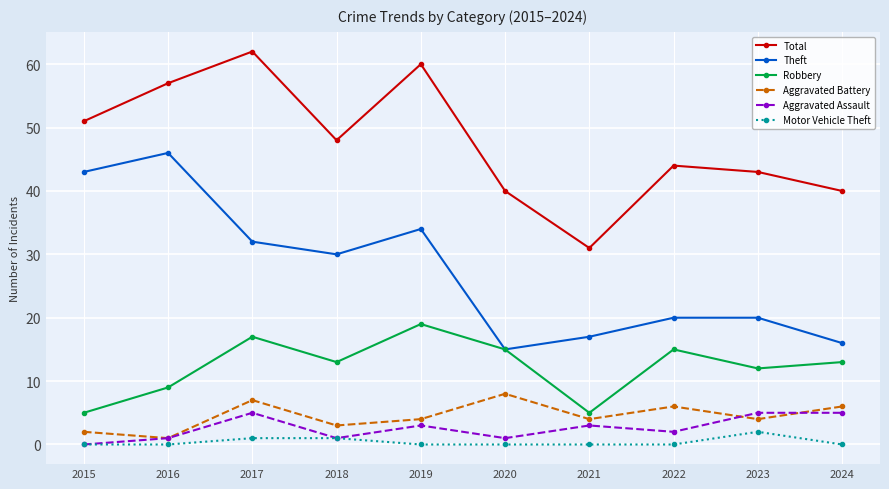

Where is the first local minimum for Theft?

2018